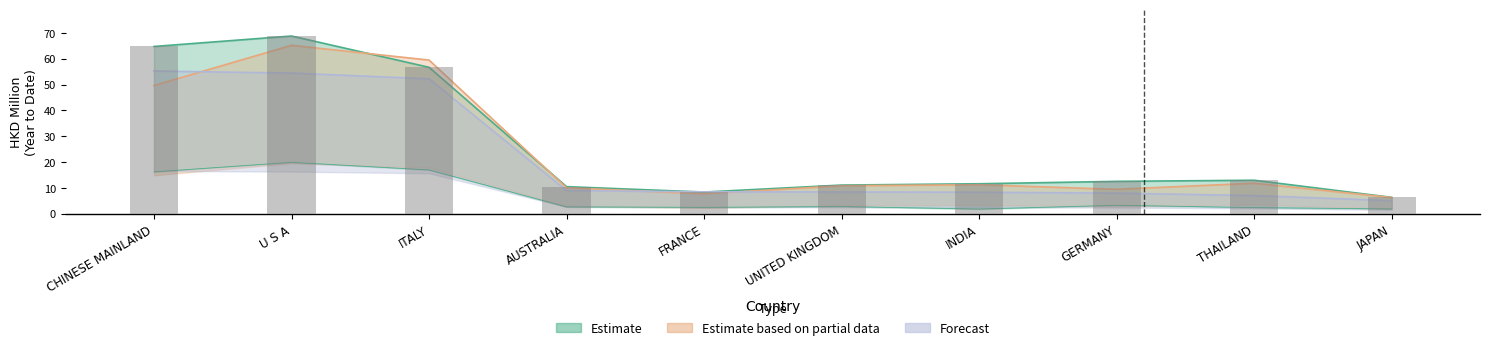

What is the label of the 6th bar from the left?

UNITED KINGDOM